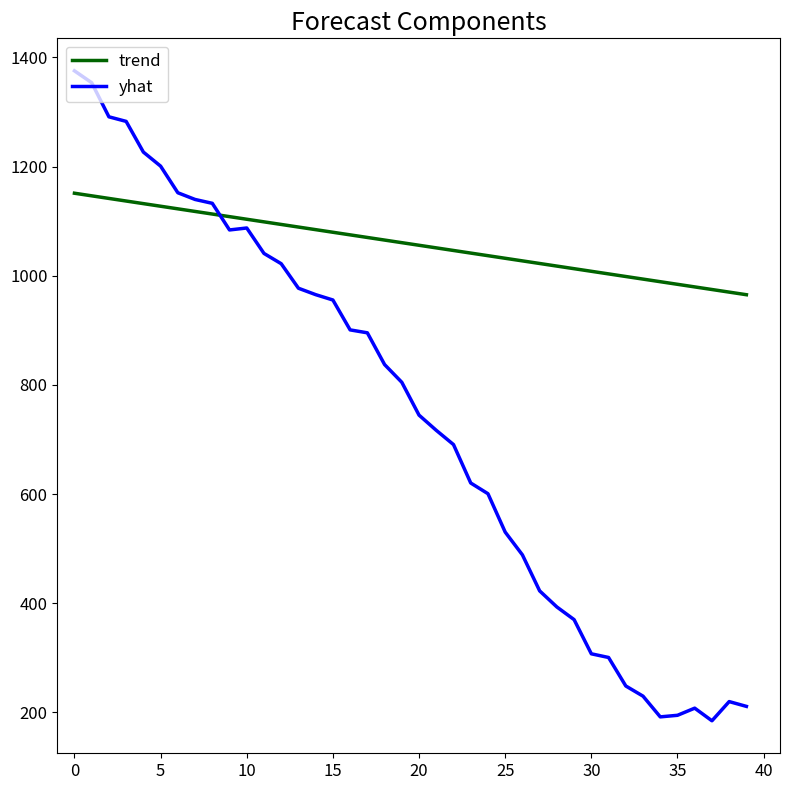

What is the highest value of the yhat series?

1375.6